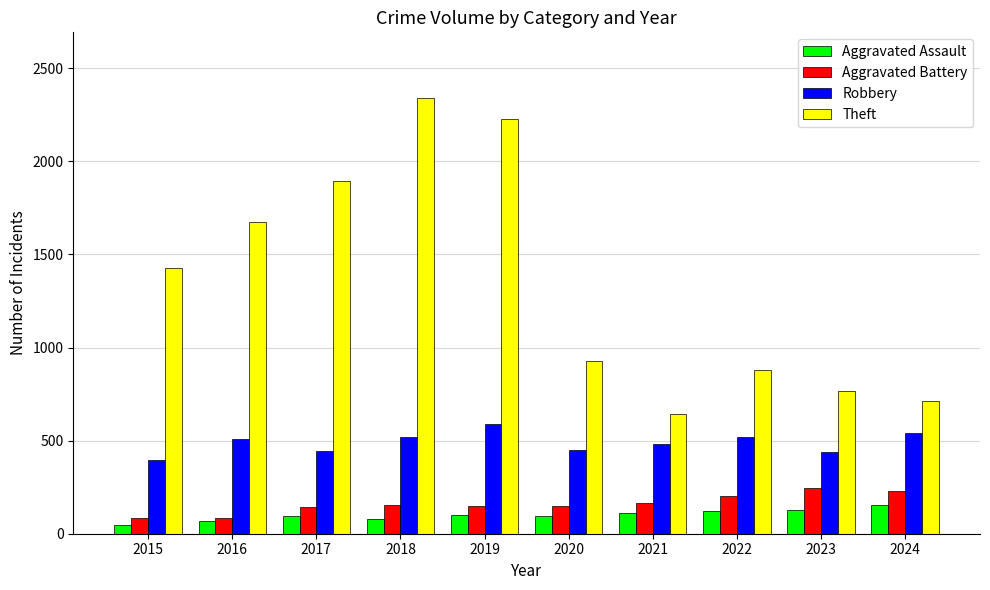

At how many categories does at least one series exceed 1765?

3